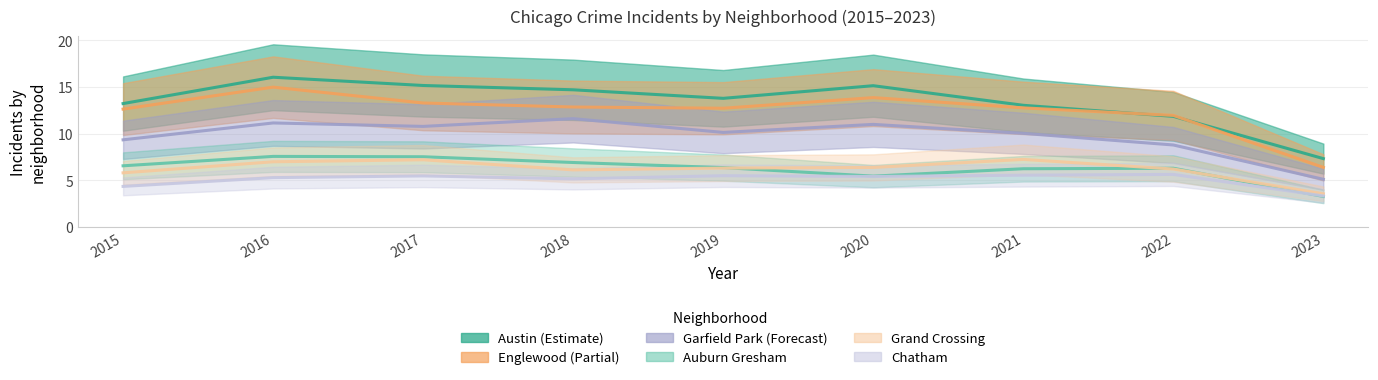

What is the average value of the Garfield Park series?

9.8